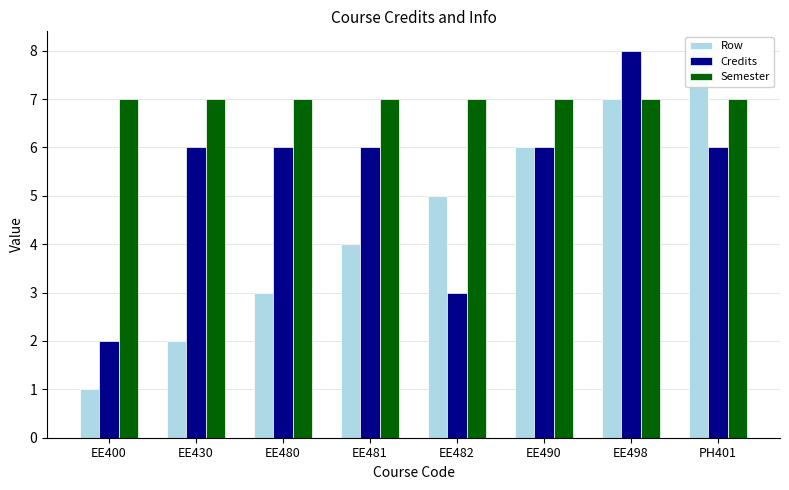

List the series in order of their overall mean, lowest first.

Row, Credits, Semester